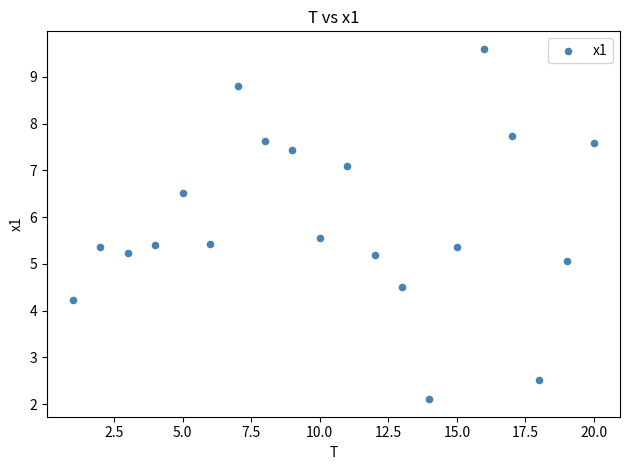

What is the range of X values (max minus min)?

19.0